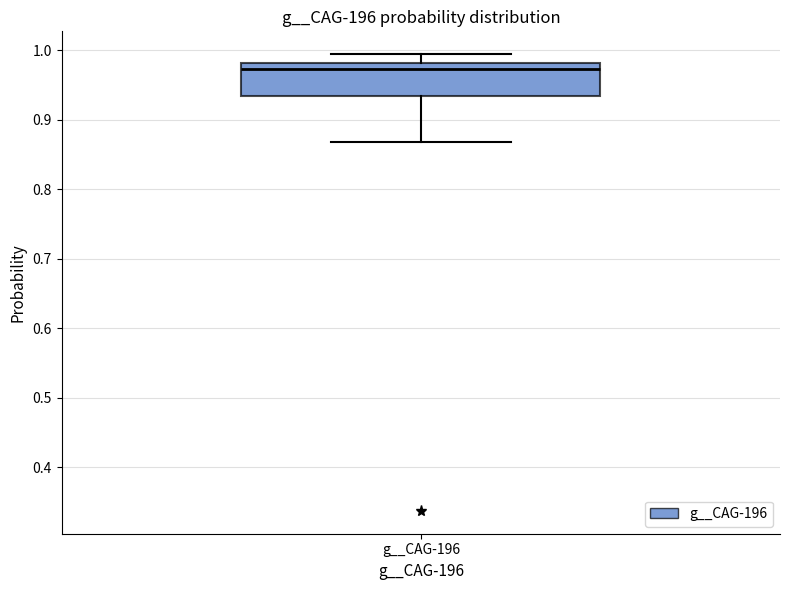

Transcribe this box plot: give where the median line is, the range the box spans, and where the two whiskers end, as read against the y-axis. The values are not printed on the chart, so give them approximately, as read against the axis.

median 0.97, box 0.93 to 0.98, whiskers 0.87 to 0.99